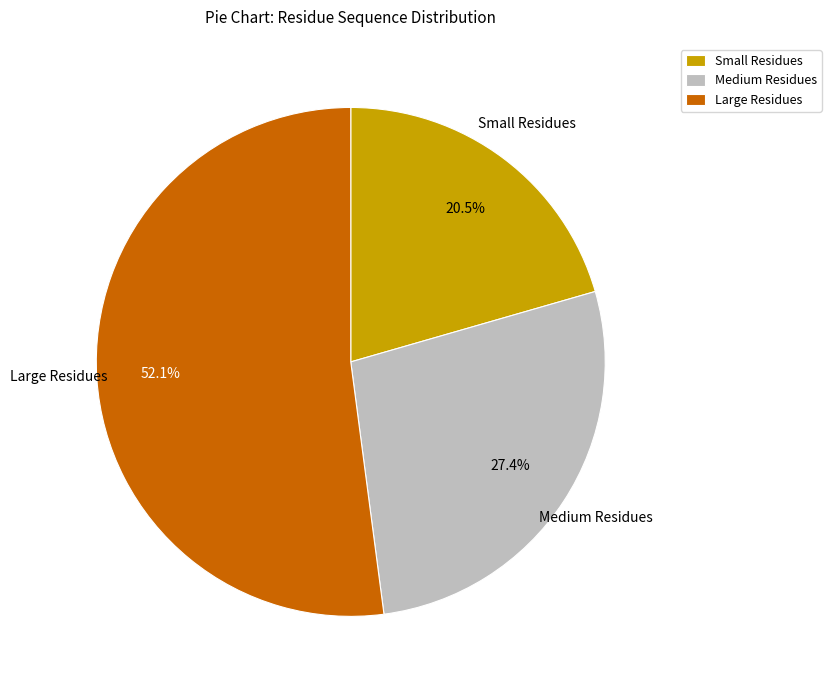

Which has a higher value, Large Residues or Medium Residues?

Large Residues